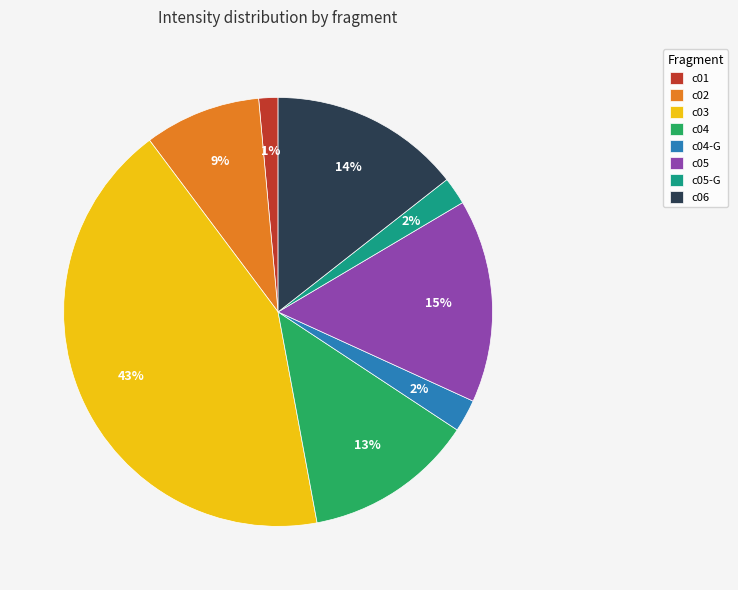

Which has a higher value, c05 or c05-G?

c05